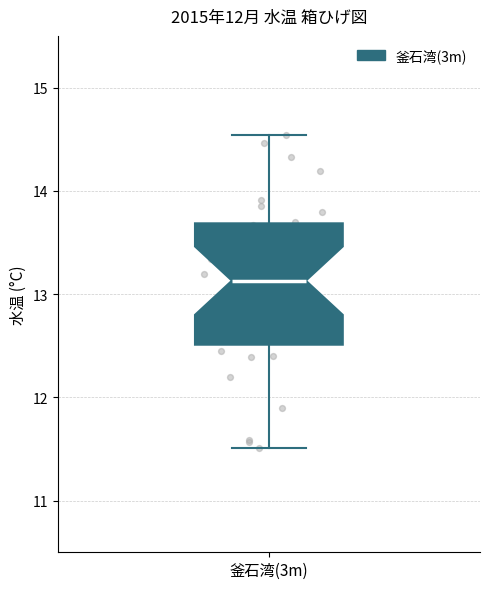

Read this box plot against the y-axis: the position of the median line, the range covered by the box, and the ends of both whiskers. The values are not printed on the chart, so give them approximately, as read against the axis.

median 13.1, box 12.5 to 13.7, whiskers 11.5 to 14.5